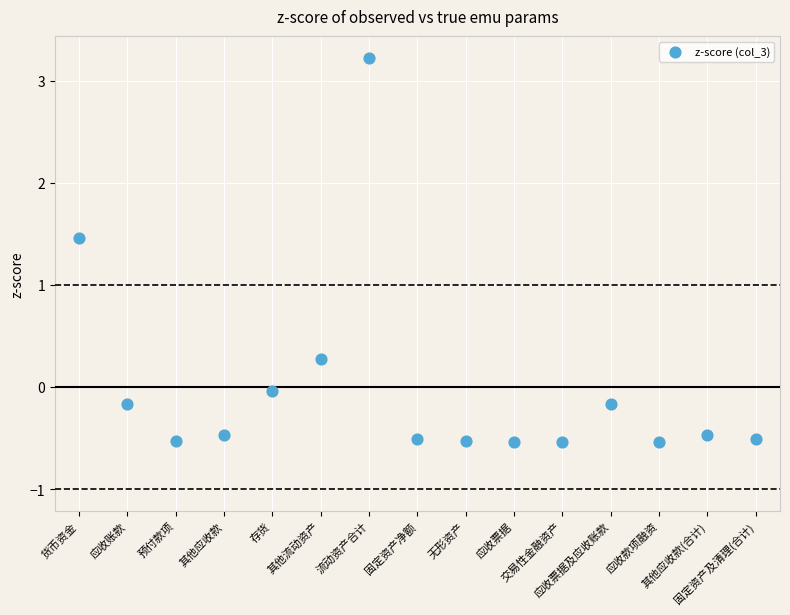

What Y value in the scatter plot is closest to 1?

1.5